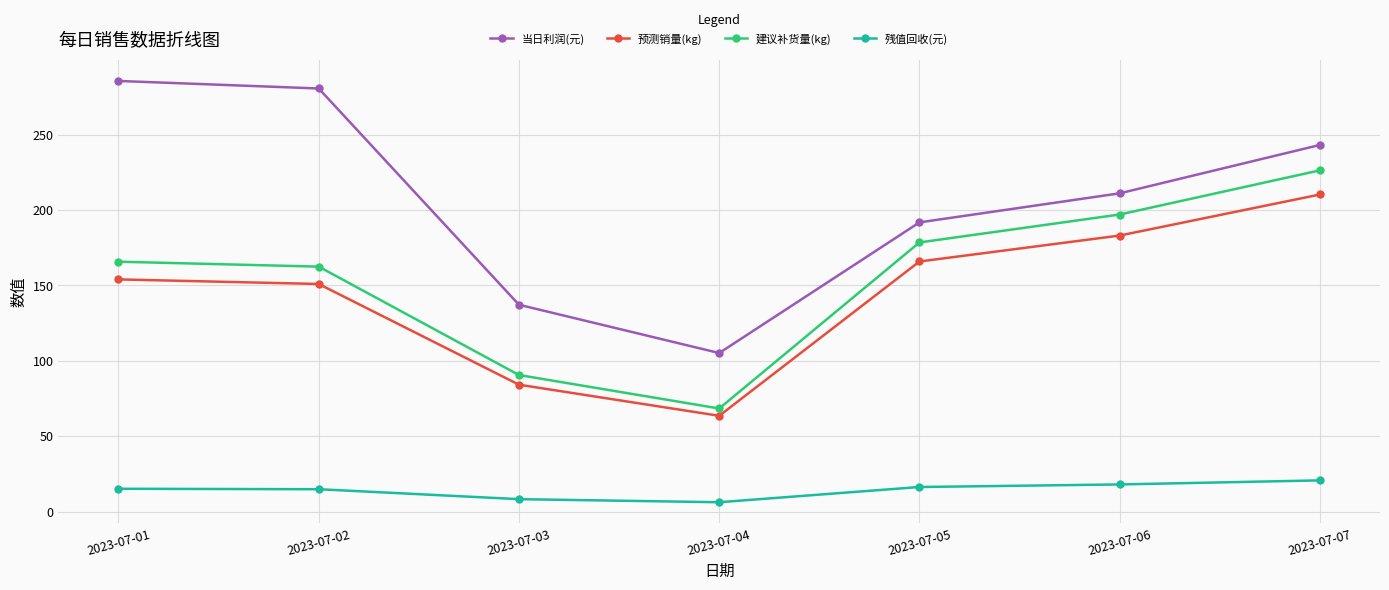

Where is the first local minimum for 预测销量(kg)?

2023-07-04